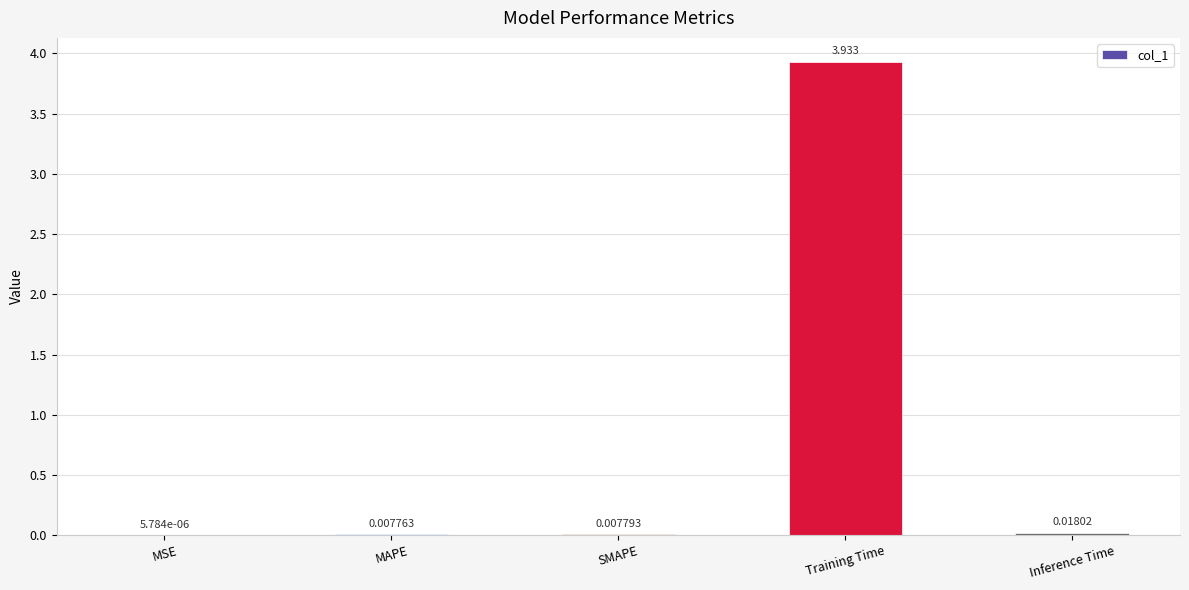

At which label is the value closest to 1?

Inference Time